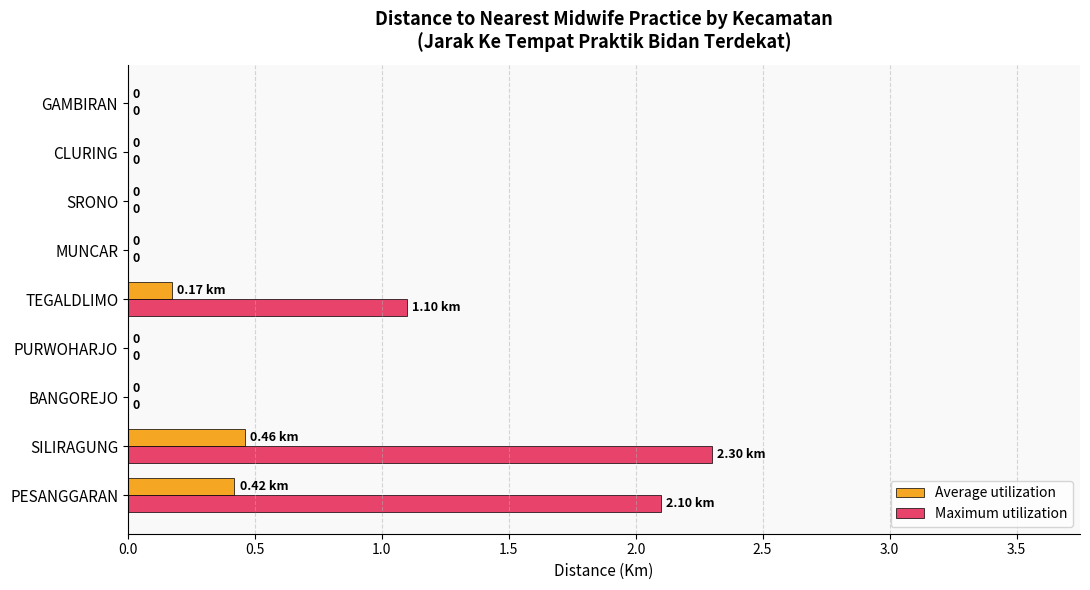

Which series has the largest total across all categories?

Maximum utilization